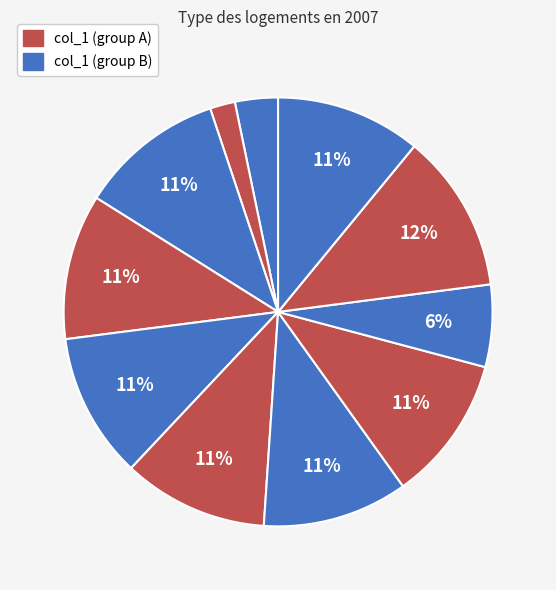

How many segments does this pie chart have?

11